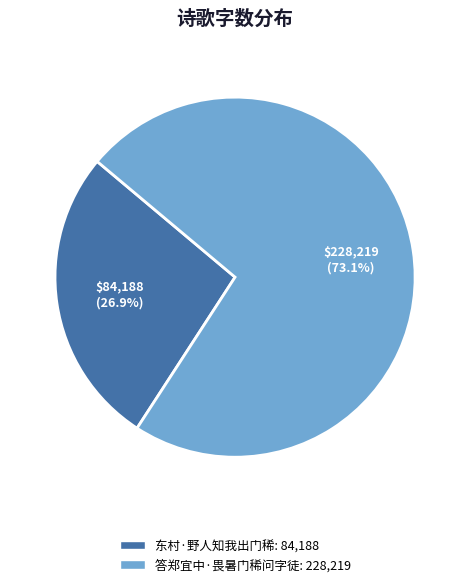

To the nearest percent, what is the combined percentage of 答郑宜中·畏暑门稀问字徒 and 东村·野人知我出门稀?

100%